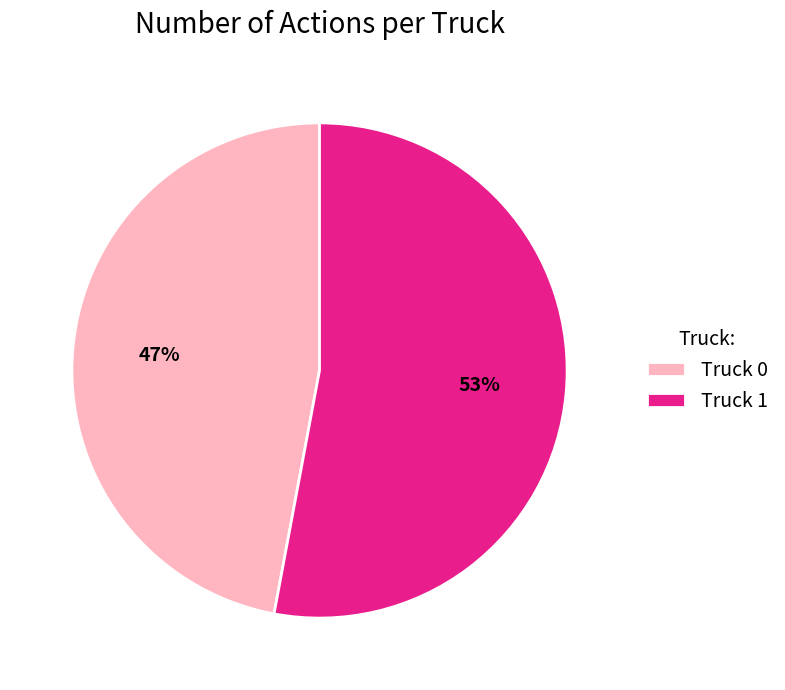

Which has a higher value, Truck 1 or Truck 0?

Truck 1